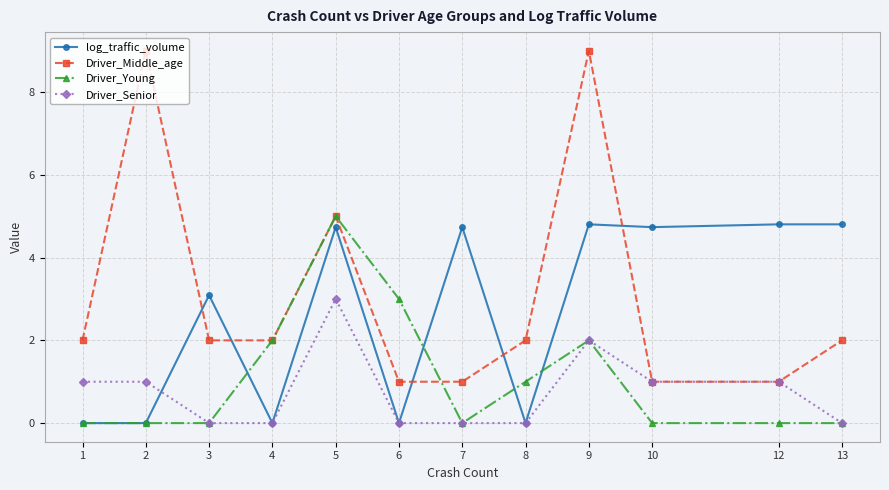

After their last crossing, which series has the higher values: log_traffic_volume or Driver_Middle_age?

log_traffic_volume